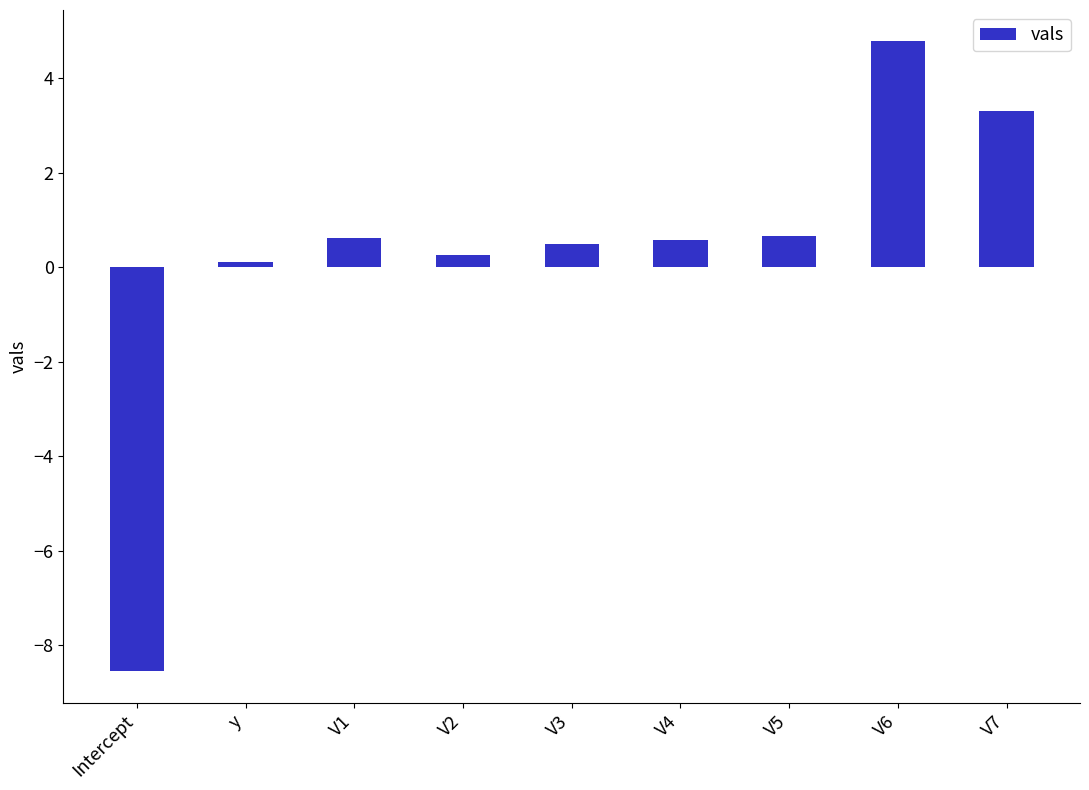

What is the label of the 5th bar from the left?

V3